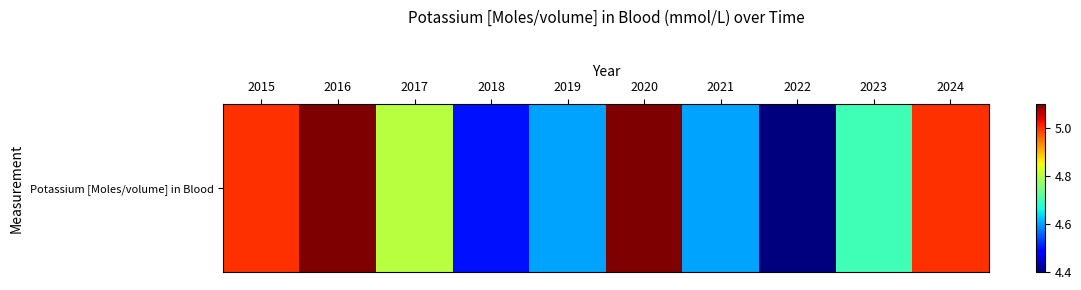

What is the maximum value shown in the chart?

5.1